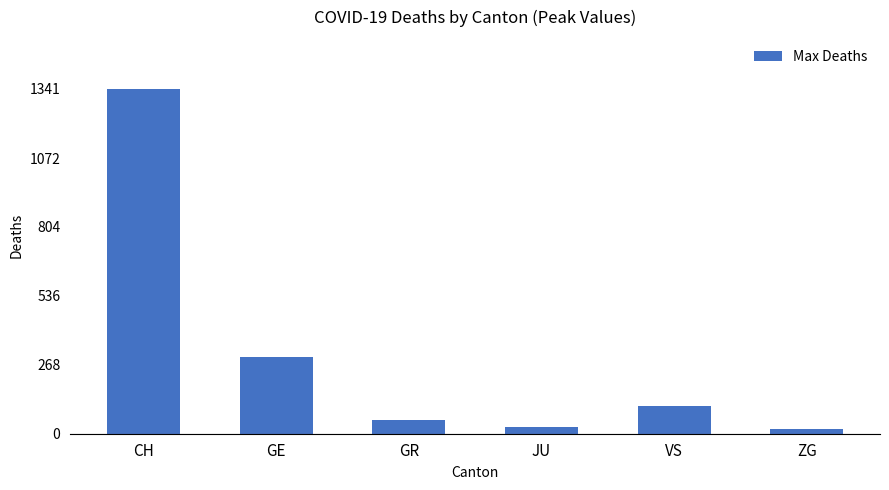

At which label is the value closest to 679?

GE